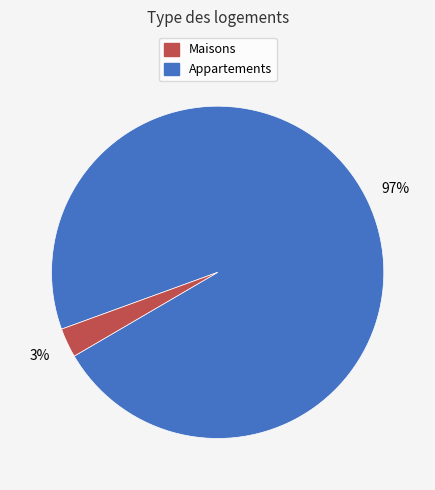

Is there any slice that represents more than half of the pie?

Yes